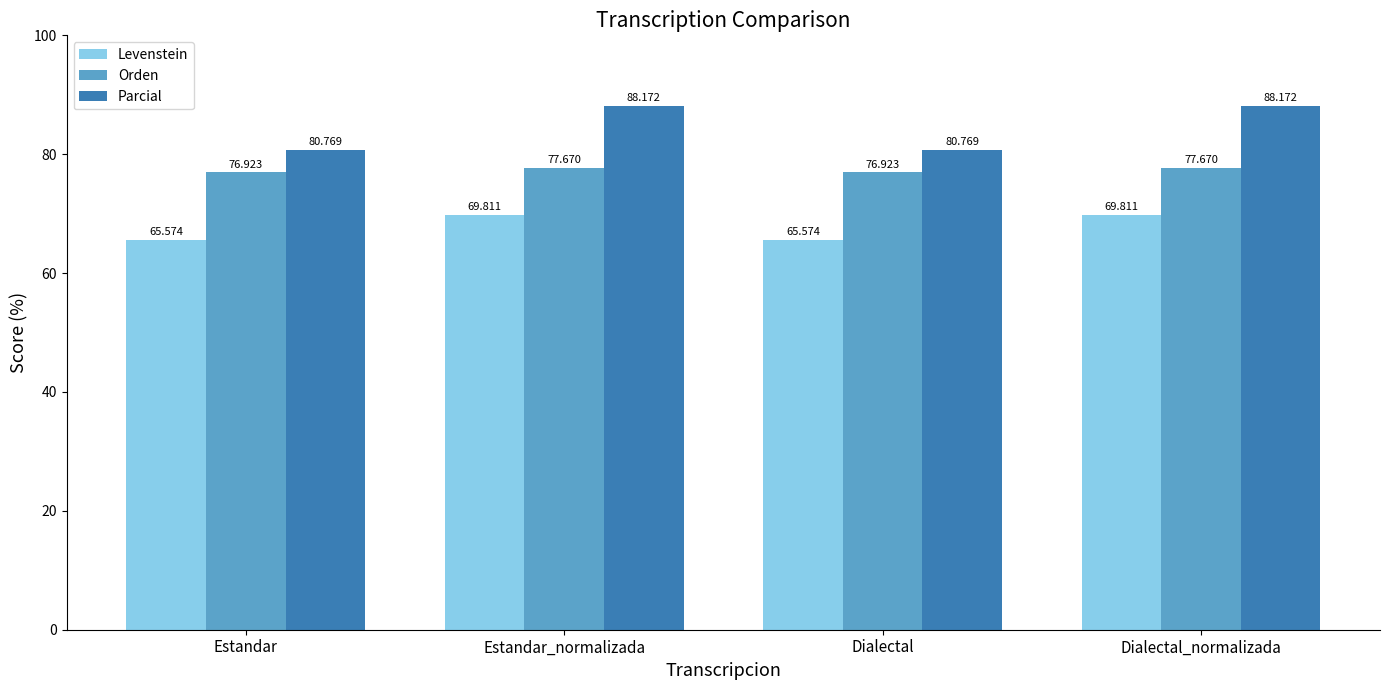

Reading right to left, transcribe all the data shown in this chart.

Levenstein: 69.8	65.6	69.8	65.6
Orden: 77.7	76.9	77.7	76.9
Parcial: 88.2	80.8	88.2	80.8